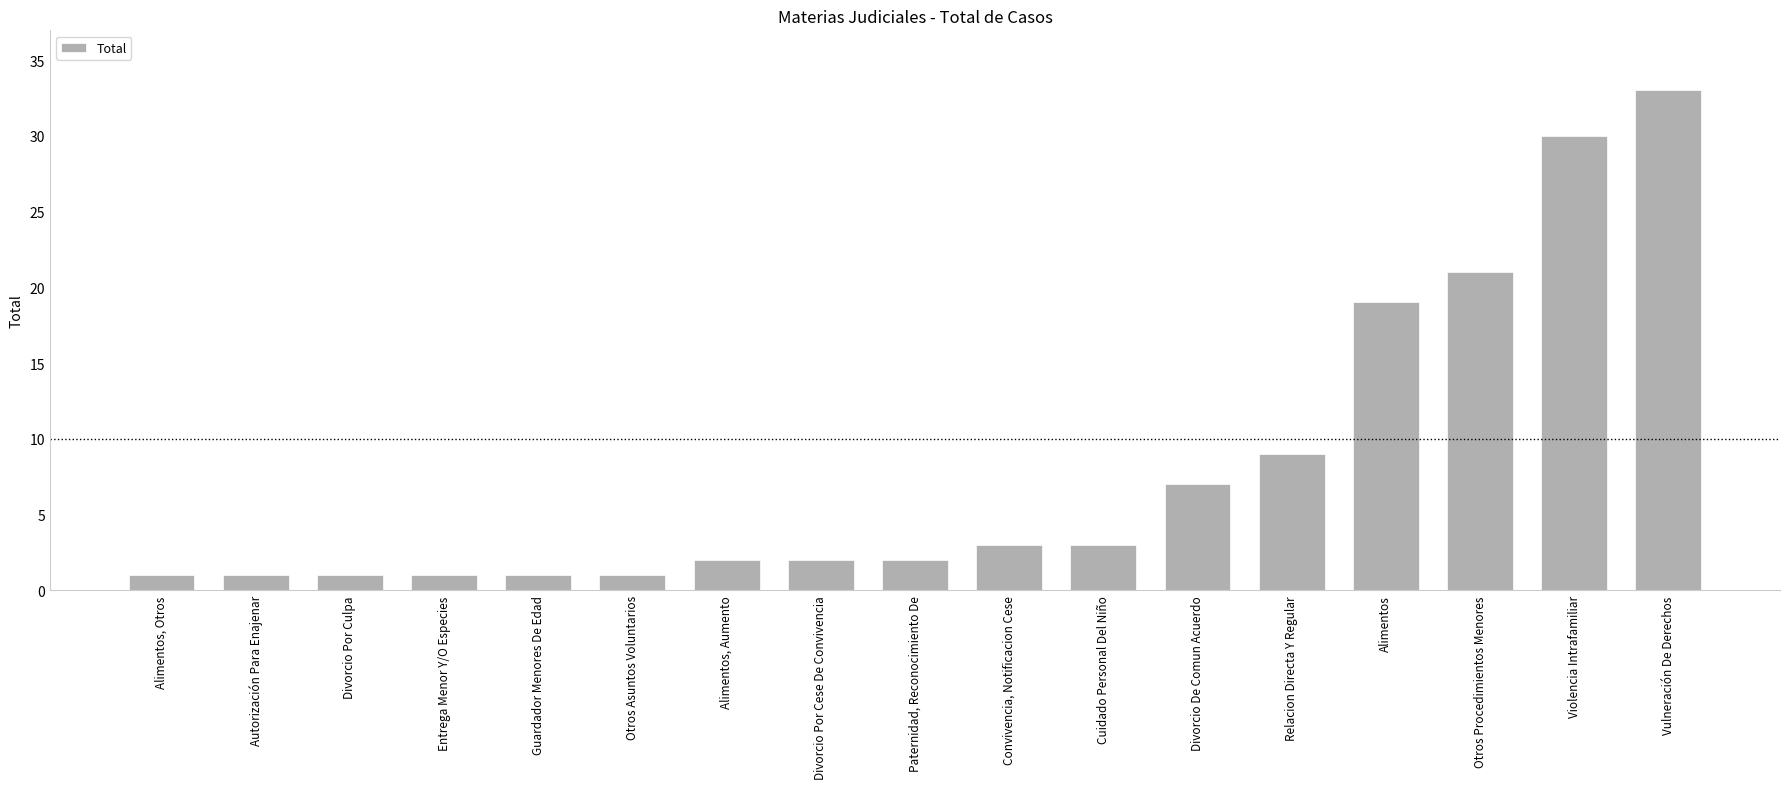

Which label corresponds to the largest value in the chart?

Vulneración De Derechos